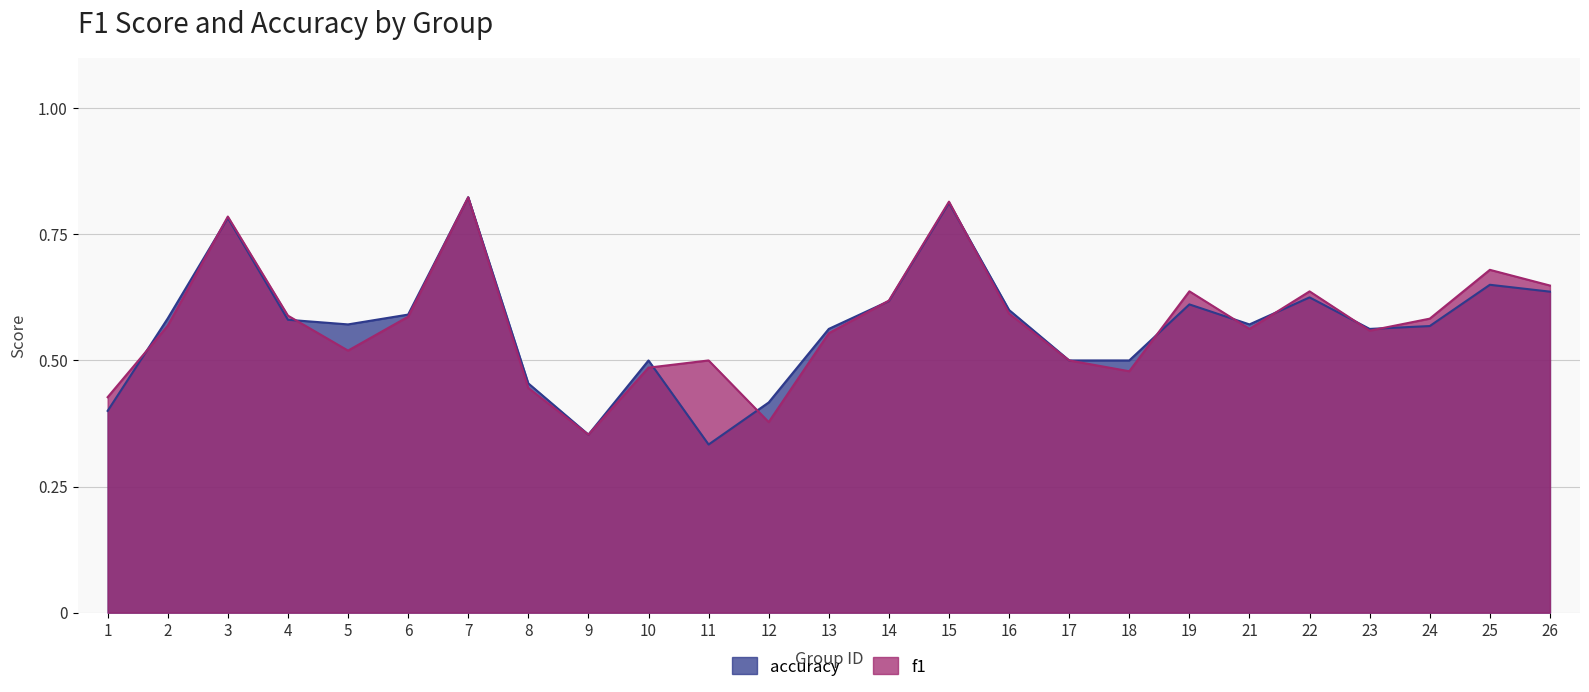

After their last crossing, which series has the higher values: f1 or accuracy?

f1